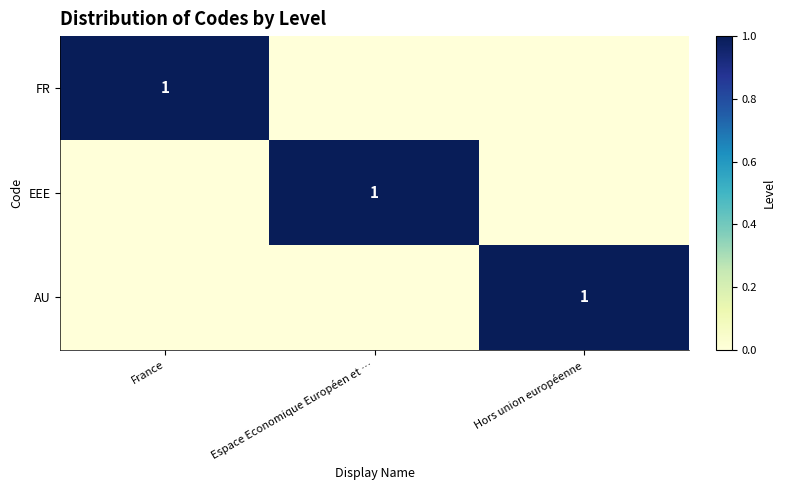

What is the difference between the highest and lowest values at Hors union européenne?

1